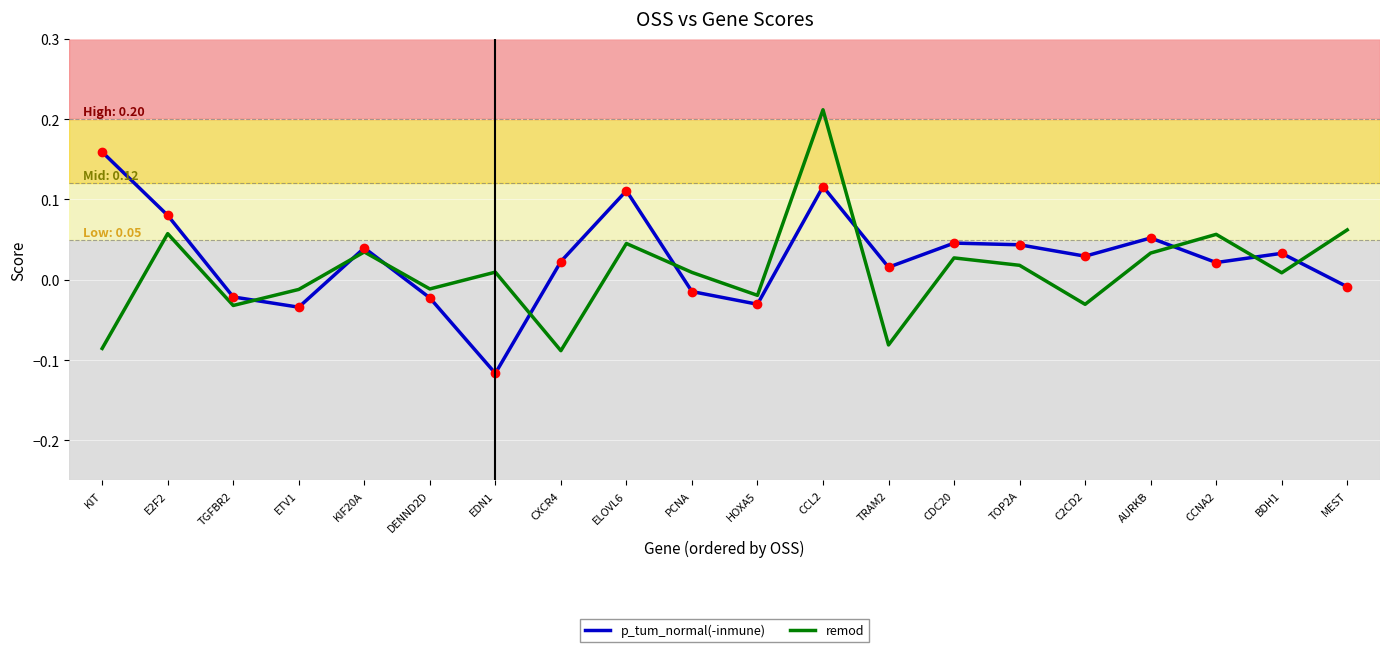

List the series in order of their peak value, lowest first.

p_tum_normal(-inmune), remod